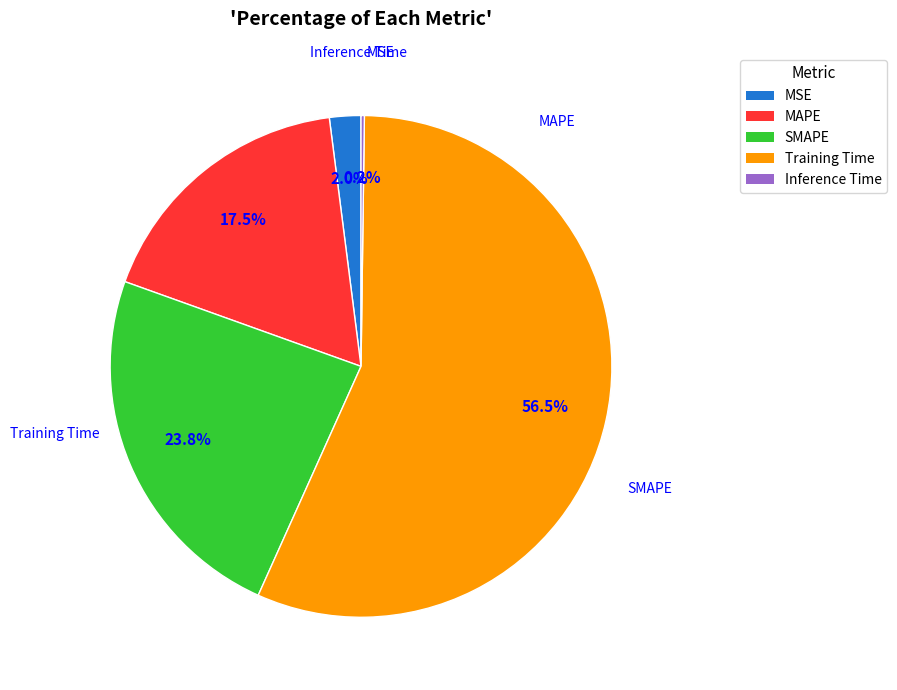

Is Training Time the majority of the pie?

Yes